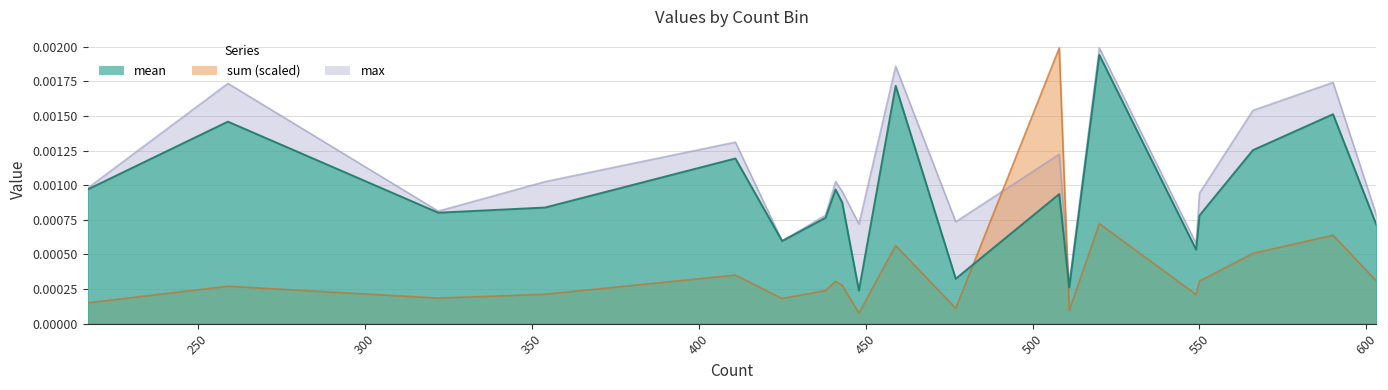

True or false: mean and max cross at least once.

False